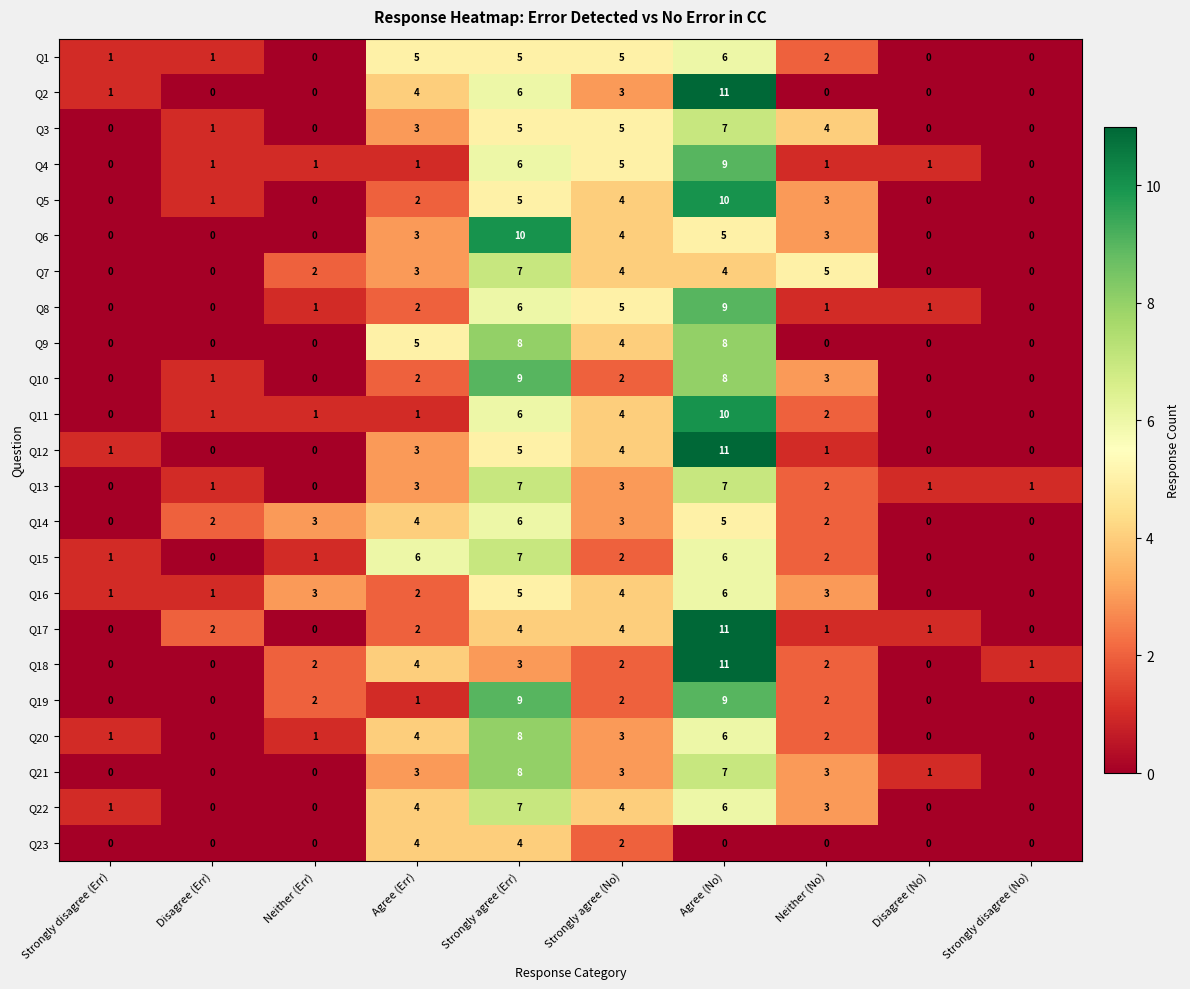

How many data points does each series have?

10